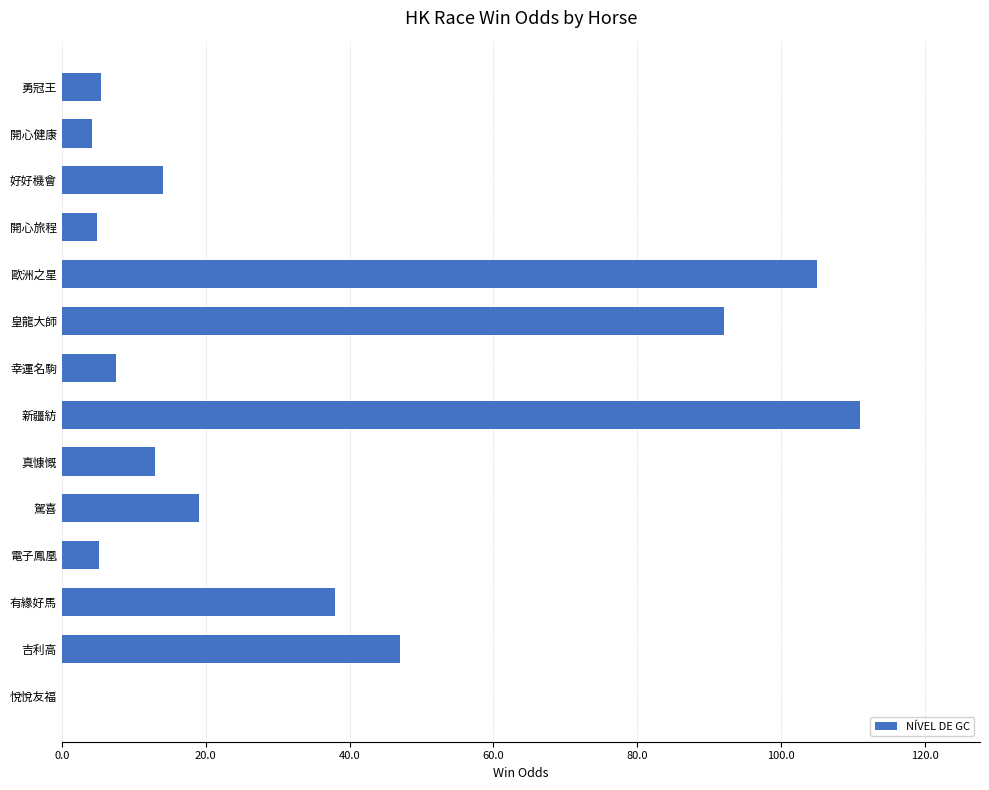

What is the ratio of the value at 有緣好馬 to the value at 皇龍大師?

0.4